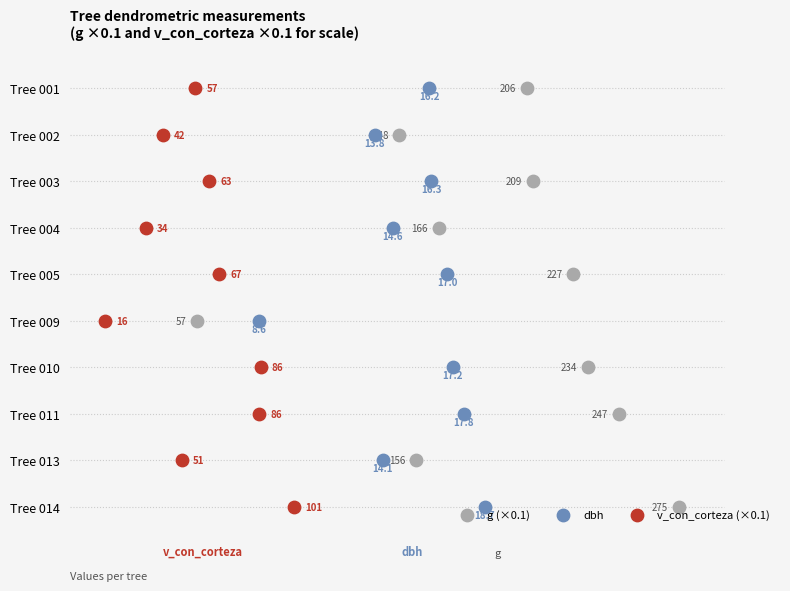

Which series has the largest Y range (max minus min)?

g (×0.1)